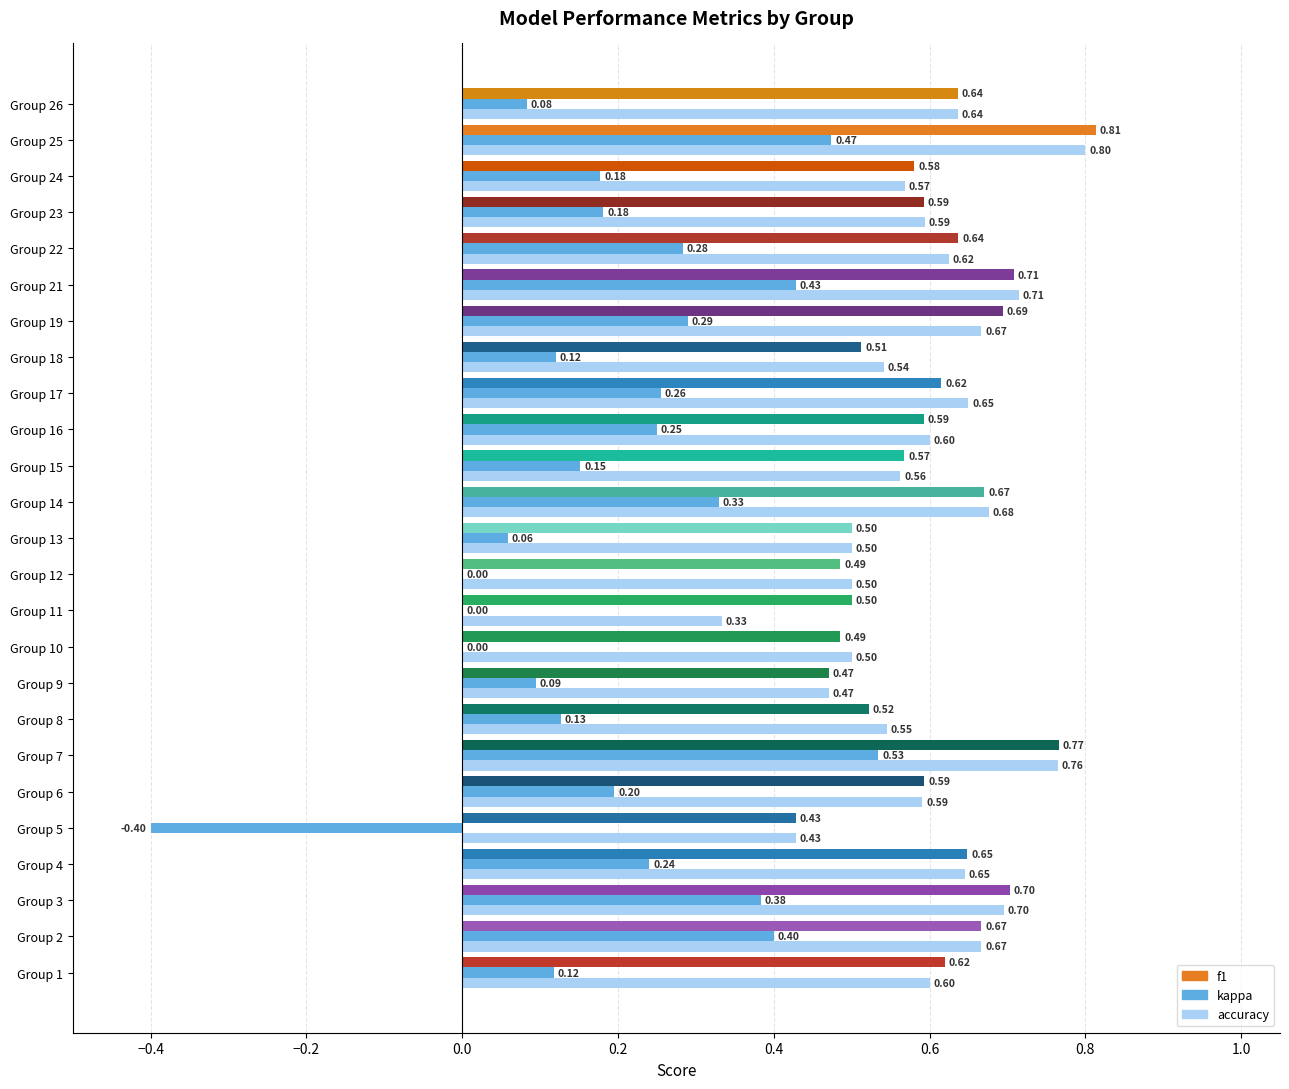

What is the sum of the f1 values at Group 24 and Group 26?

1.2